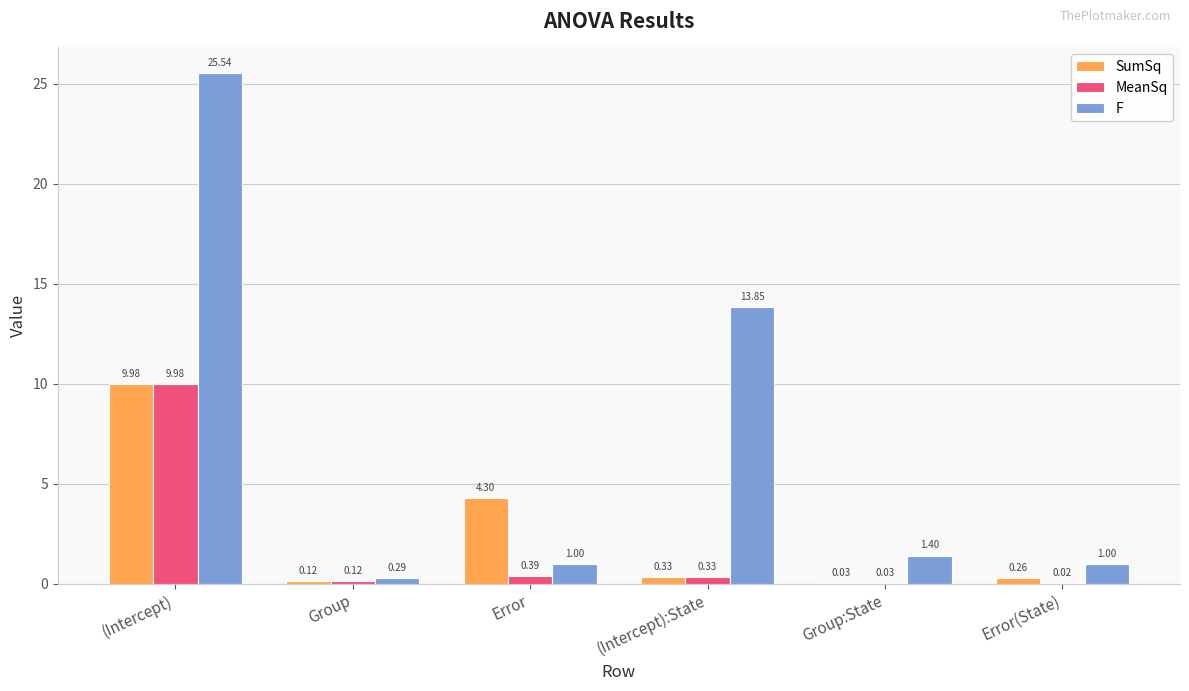

What is the total value across all series at Error(State)?

1.3